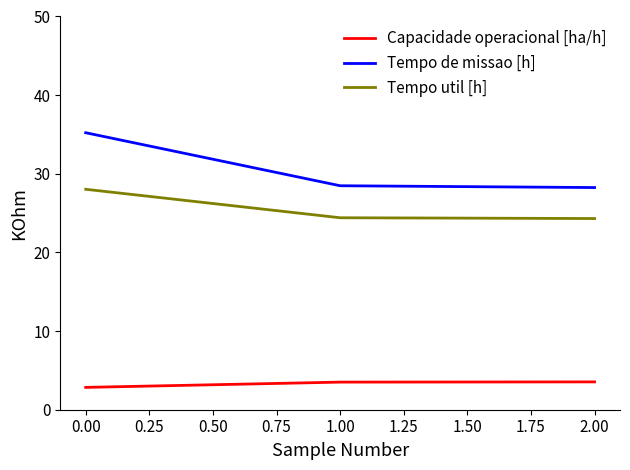

Is it true that Capacidade operacional [ha/h] equals 2.8 at 0.00?

True